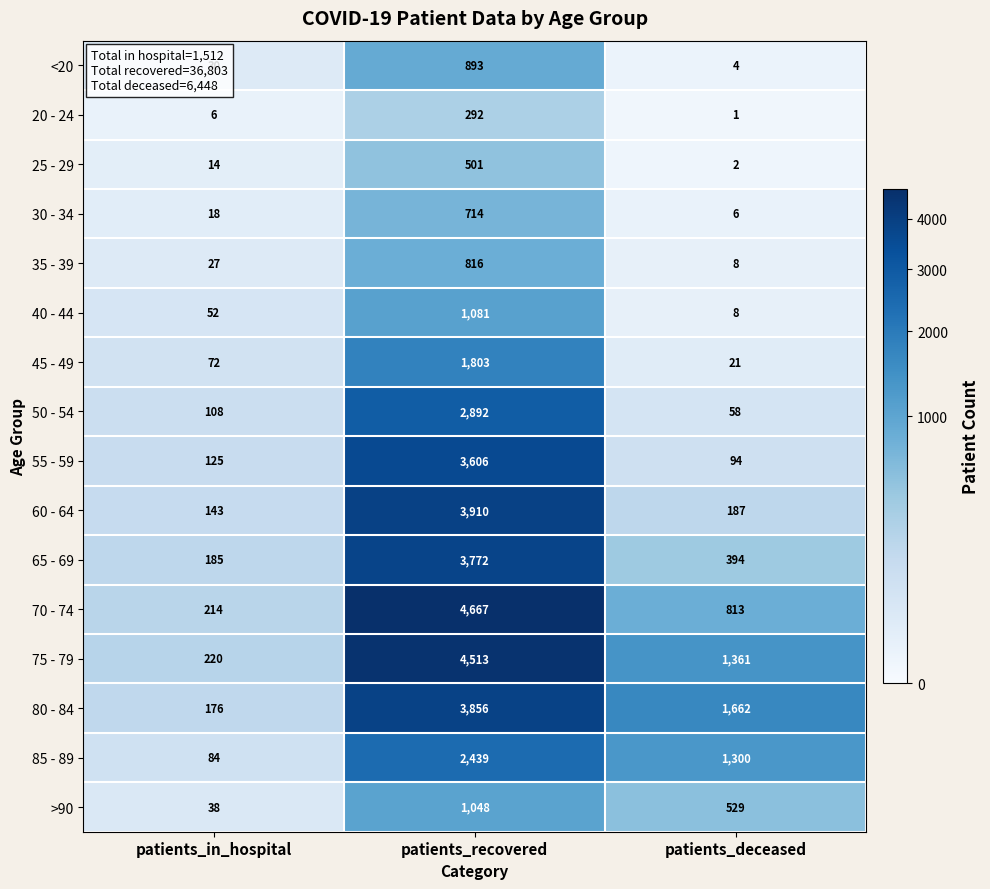

What is the spread (max minus min) of values at patients_deceased?

1661